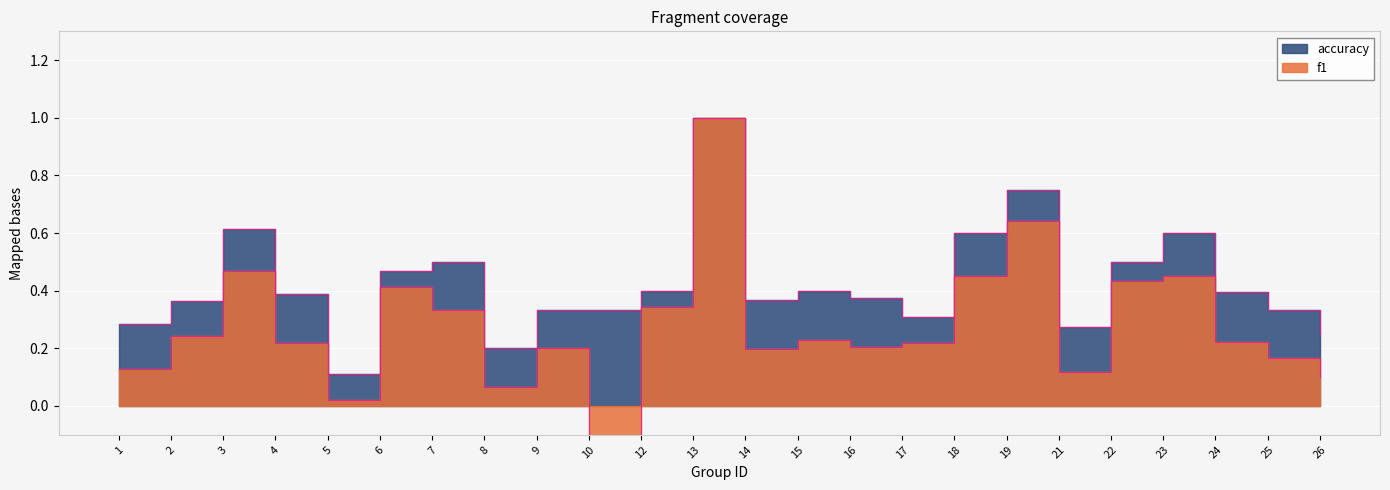

List the series in order of their overall mean, lowest first.

f1, accuracy